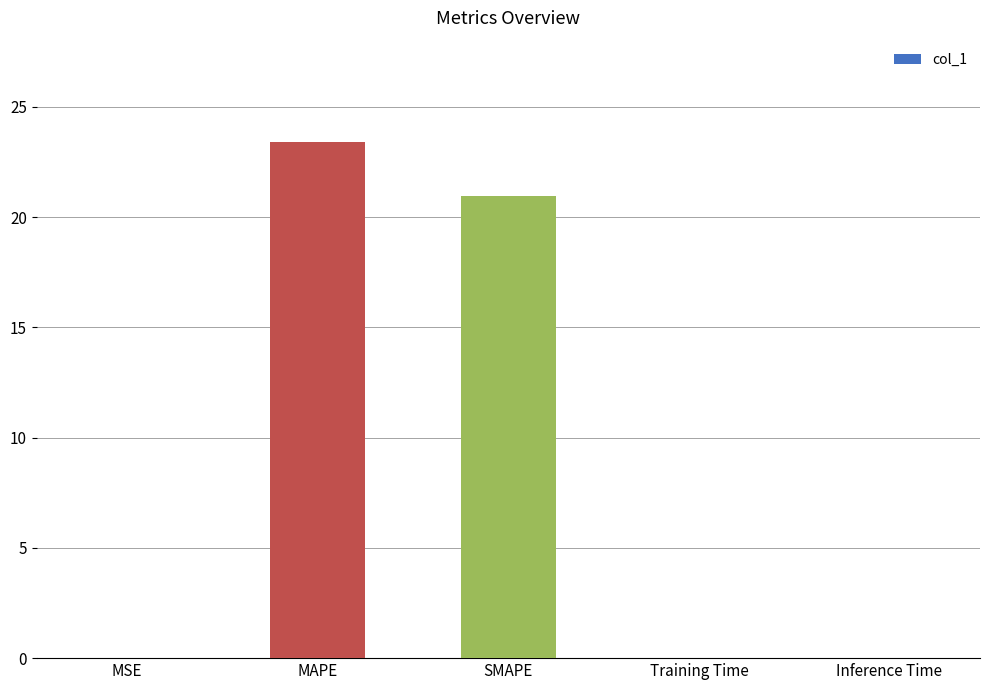

What is the change in value from MAPE to SMAPE?

-2.5